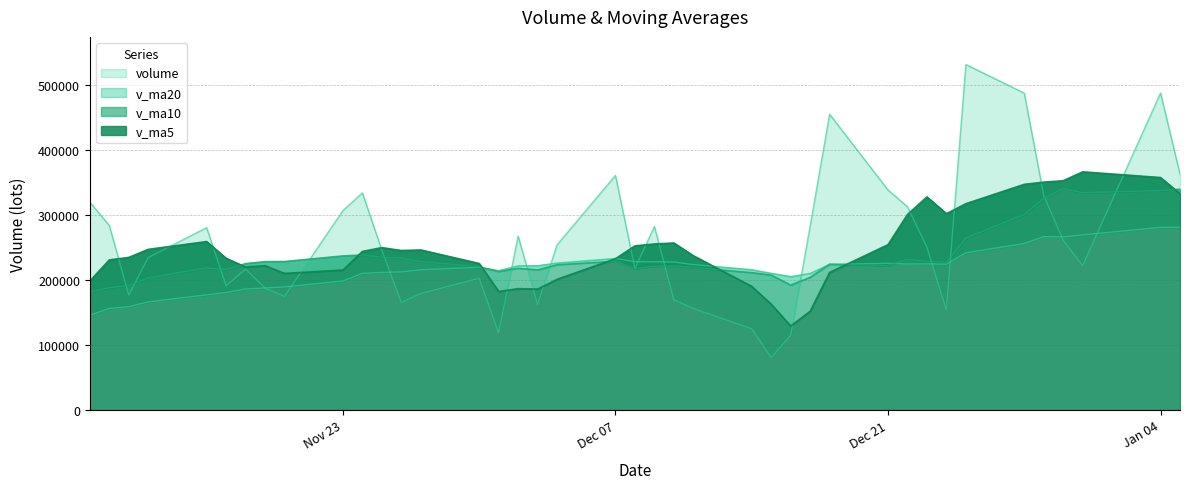

How many intersections are there between v_ma10 and volume?

14